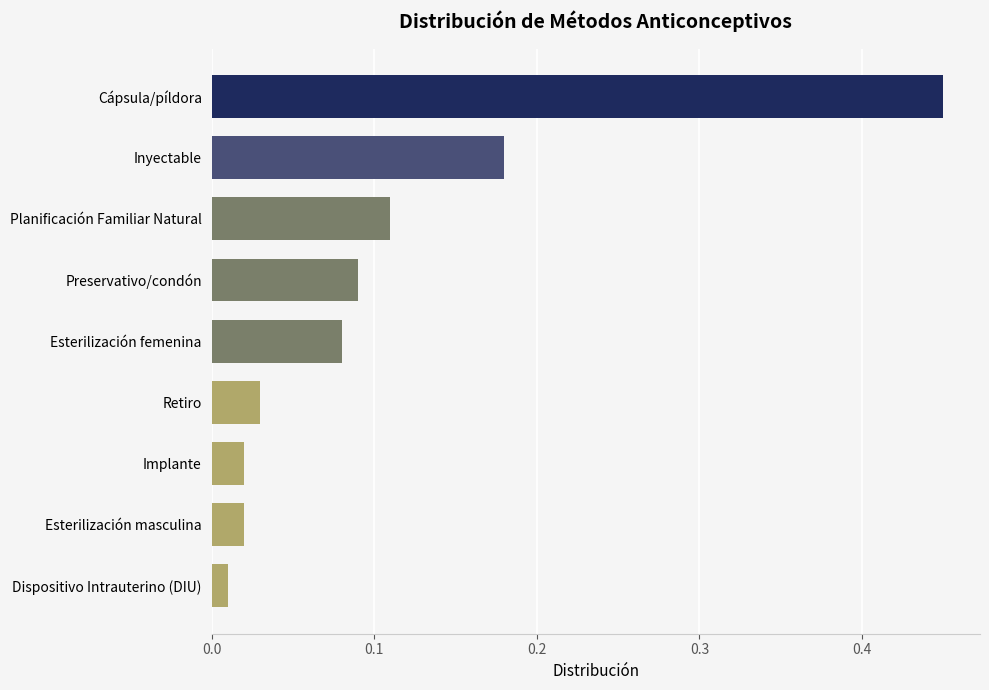

At which category does the chart reach its peak across all series?

Cápsula/píldora